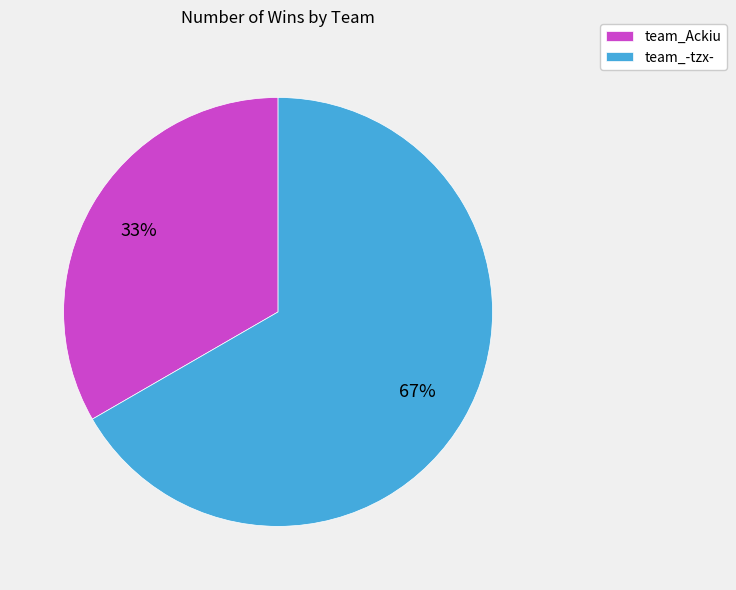

Which slice is the largest?

team_-tzx-